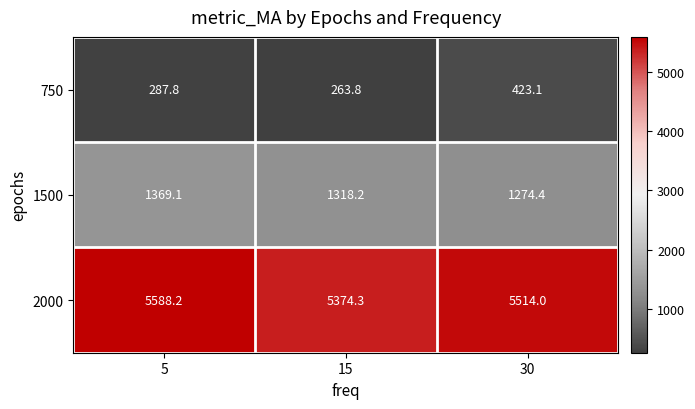

What is the difference between the highest and lowest values at 5?

5300.4